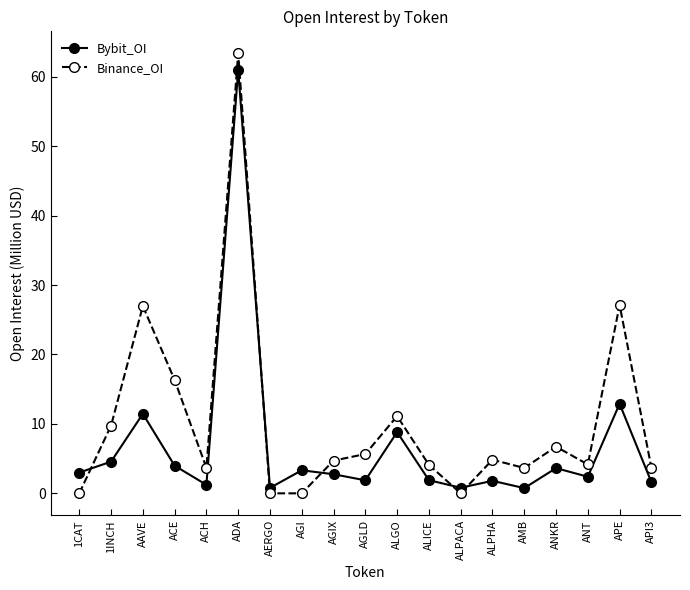

True or false: Bybit_OI and Binance_OI cross at least once.

True